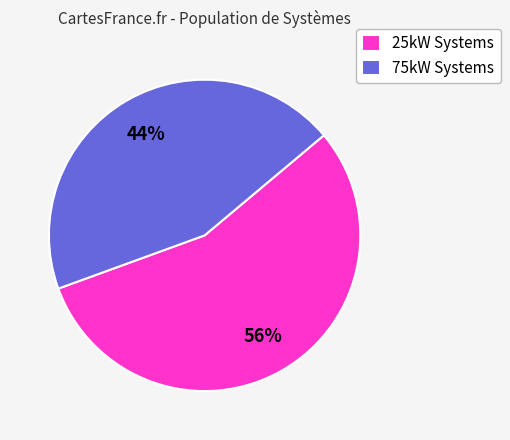

What percentage is the 75kW Systems slice, to the nearest percent?

44%